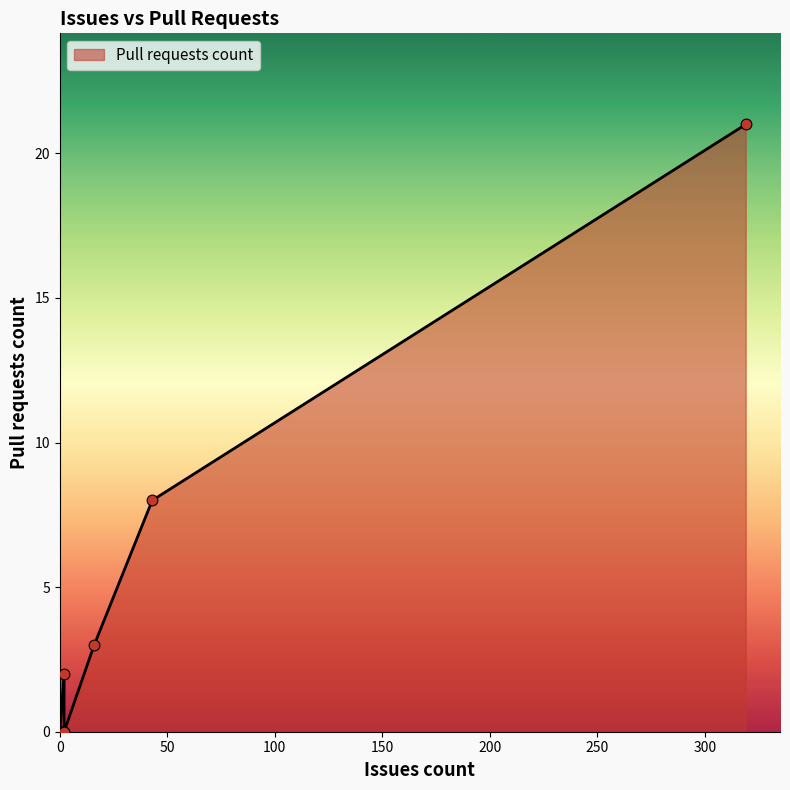

What is the change in value from 0 to 43?

+8